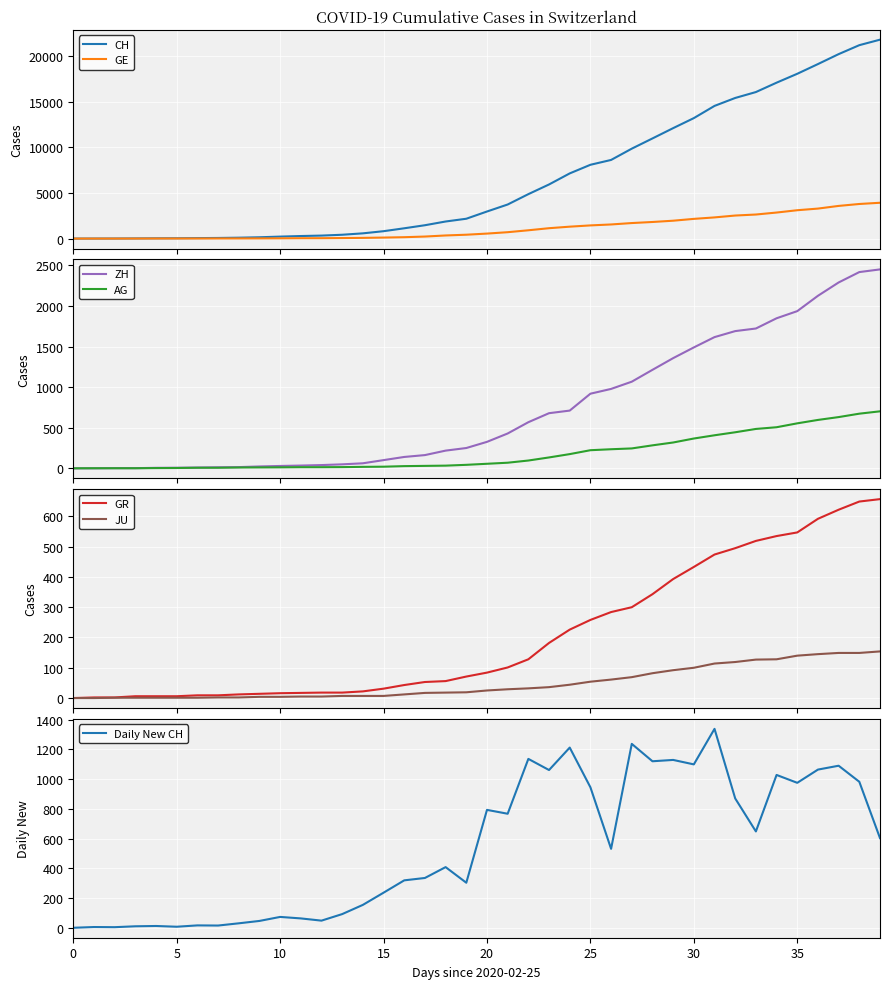

True or false: CH and GE intersect in this chart.

False